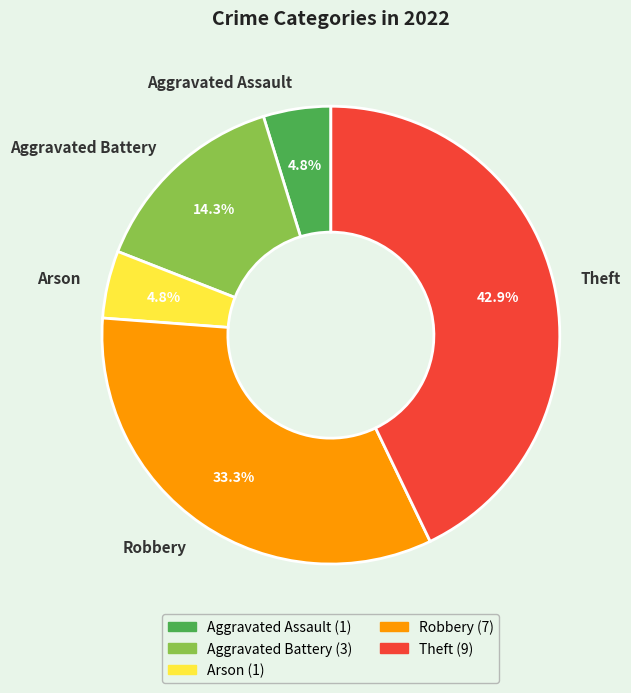

Combined, do Theft and Arson account for over 50%?

No